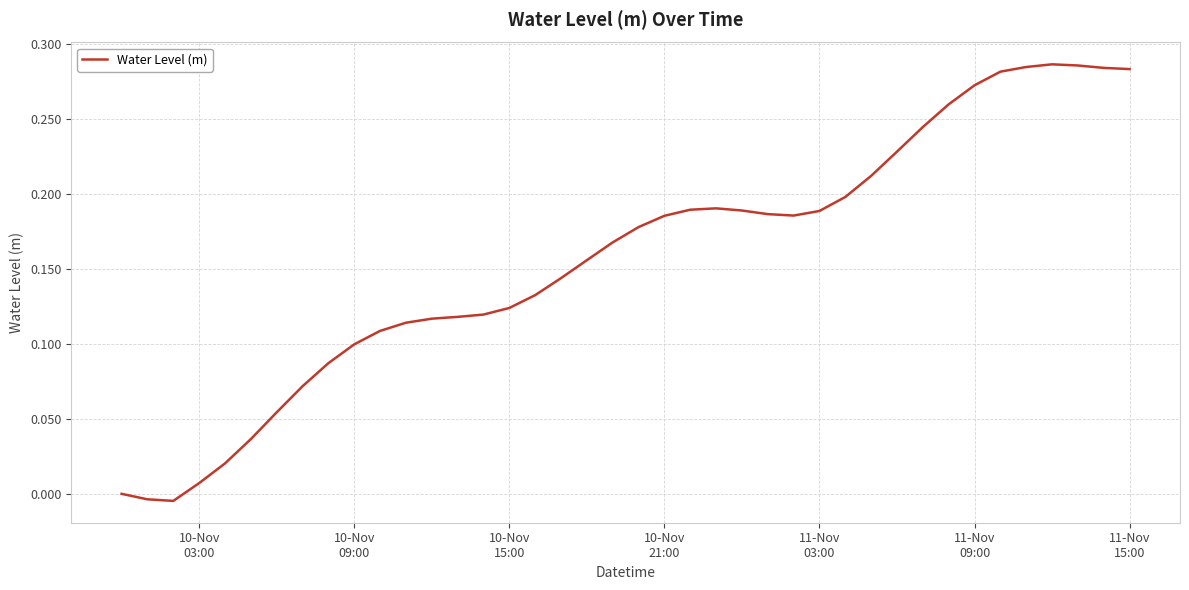

How many lines are shown in the chart?

1